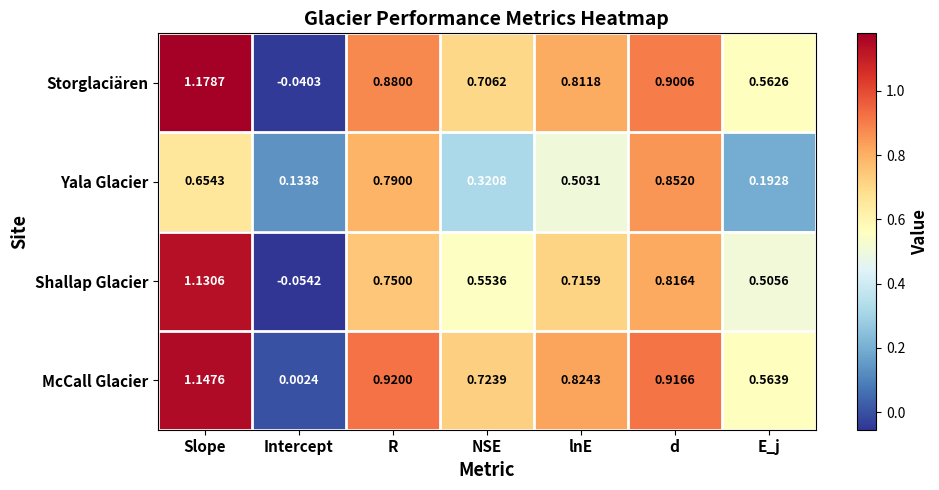

At which label does McCall Glacier reach its peak?

Slope